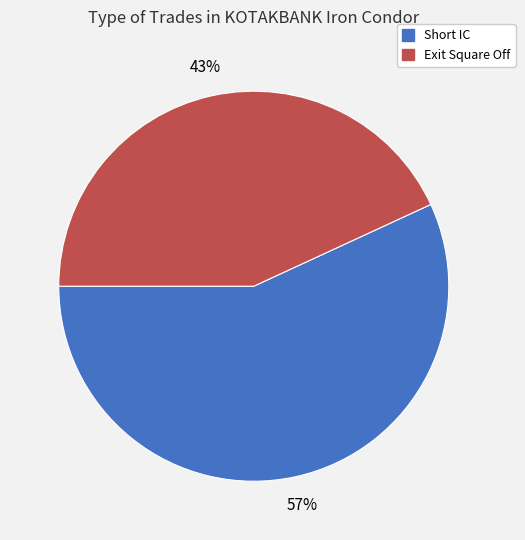

Does Exit Square Off represent more than half of the total?

No